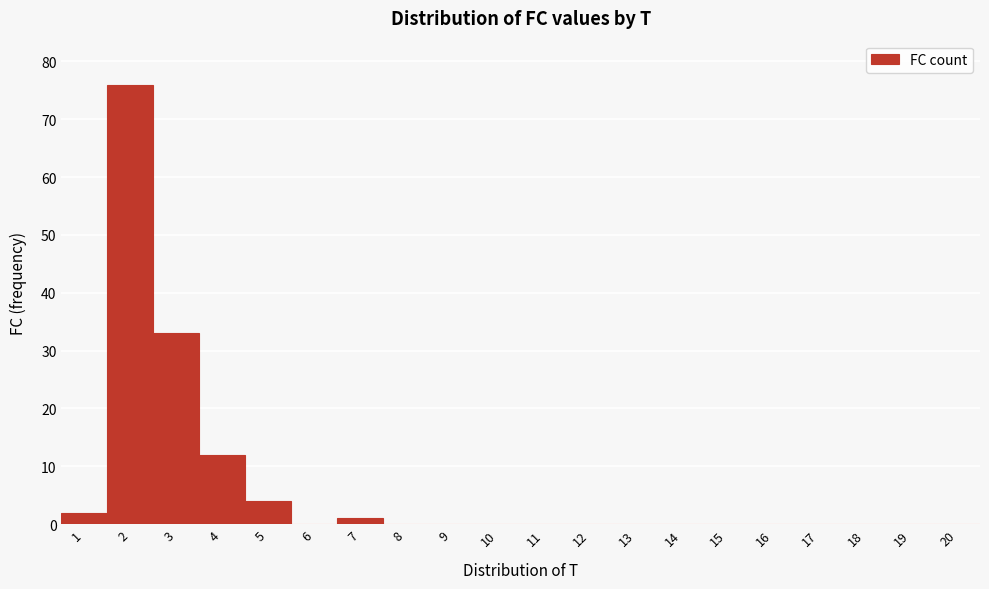

How tall is the bar that spans 4.5 to 5.5 on the x-axis? The values are not printed on the chart, so give them approximately, as read against the axis.

4